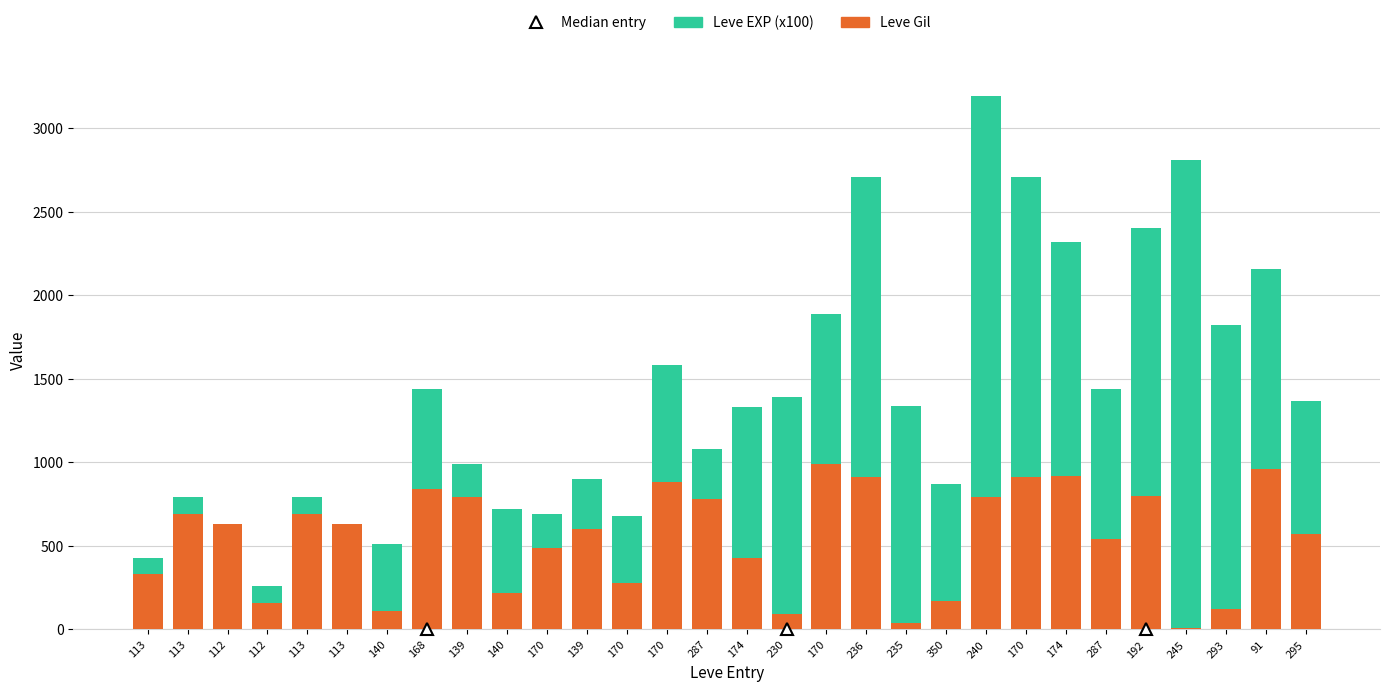

Between 236 and 170, which series saw the biggest shift?

Leve Gil